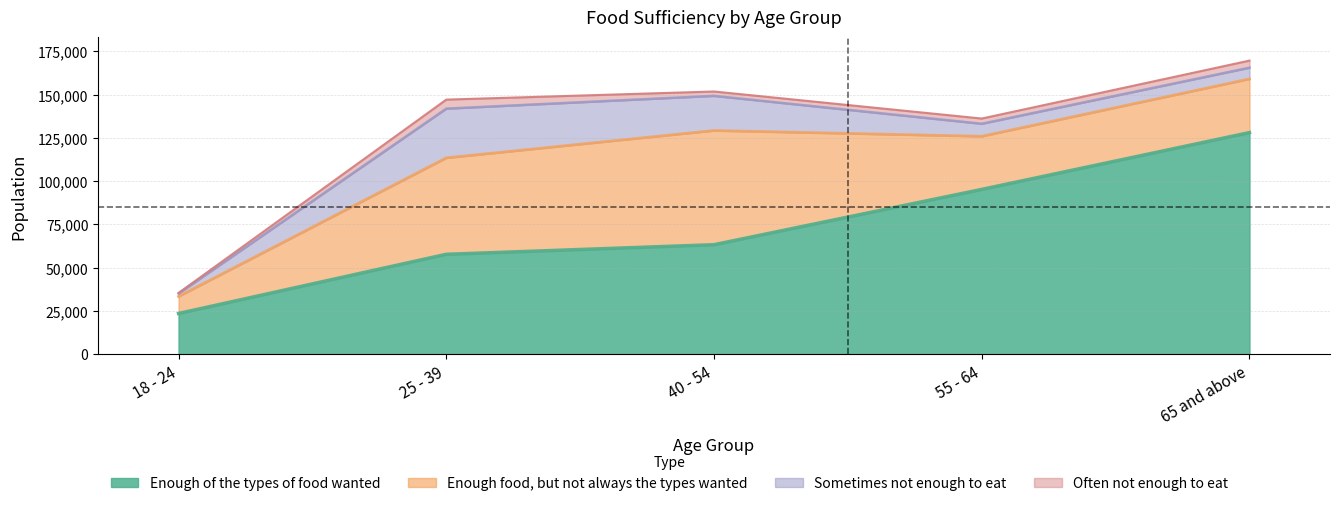

What is the label of the 1st point from the right?

65 and above